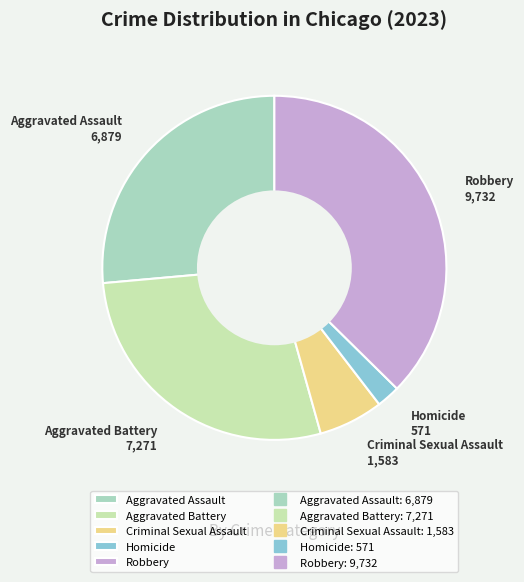

What is the ratio of the value at Criminal Sexual Assault to the value at Aggravated Assault?

0.2